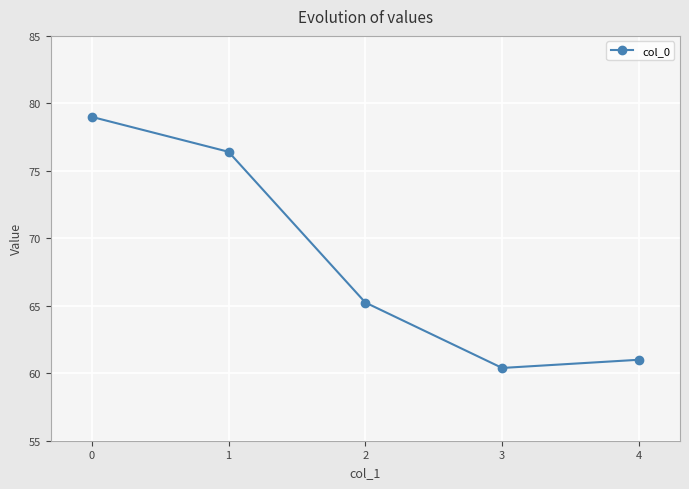

What is the ratio of the value at 4 to the value at 2?

0.9